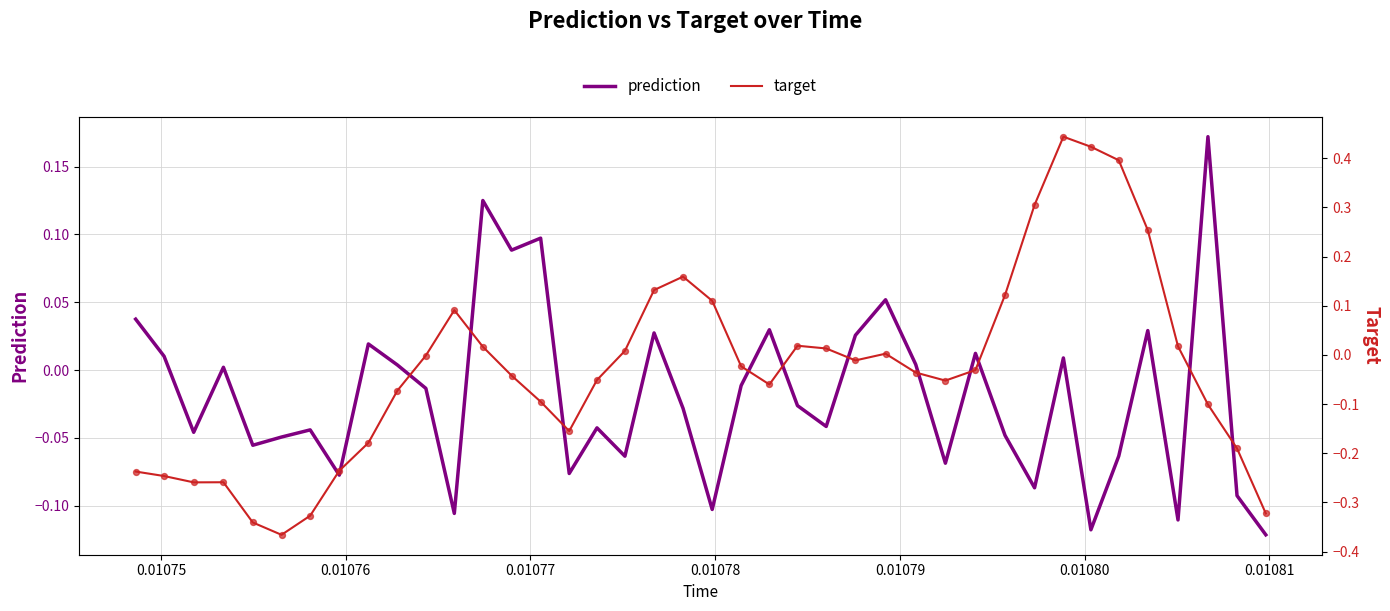

Which series has the largest Y range (max minus min)?

target